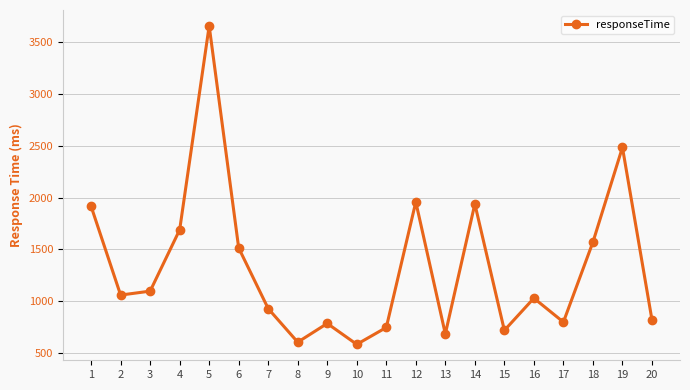

What is the value of the 10th point from the left?

584